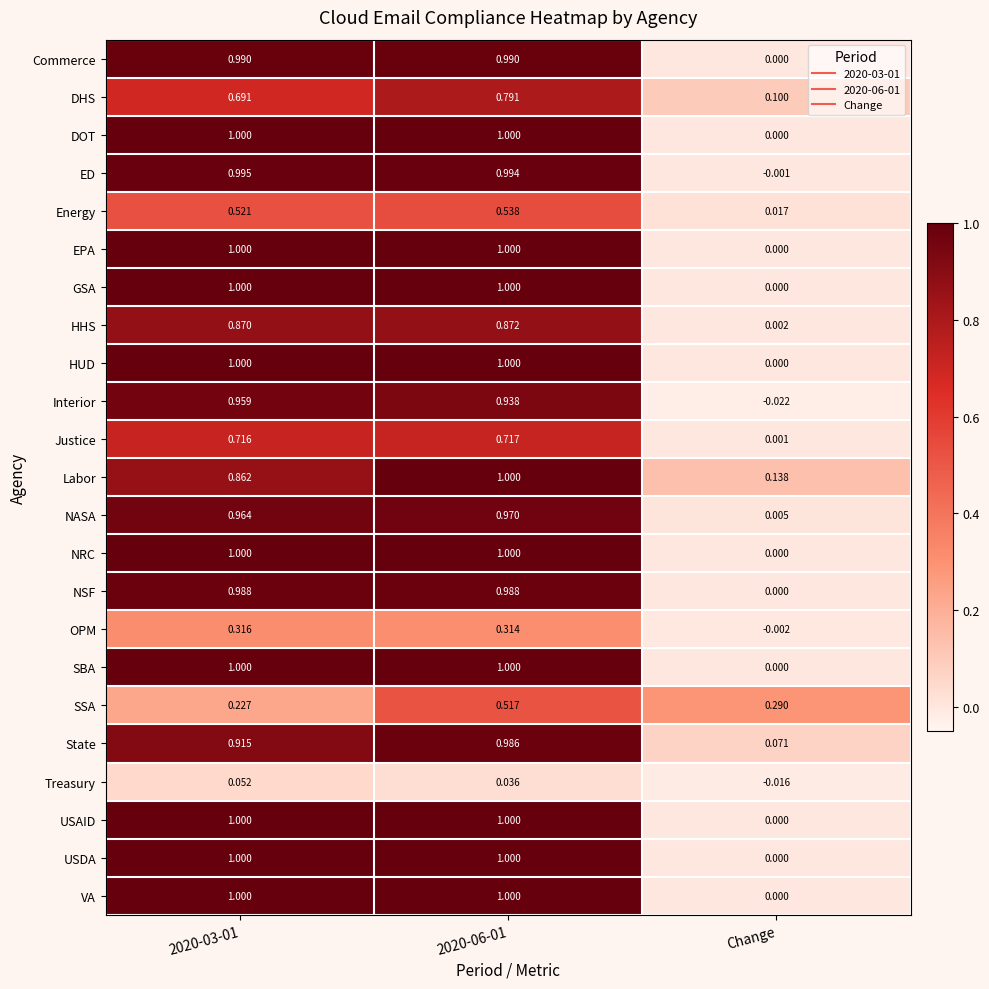

Which series changed the most between 2020-03-01 and 2020-06-01?

SSA